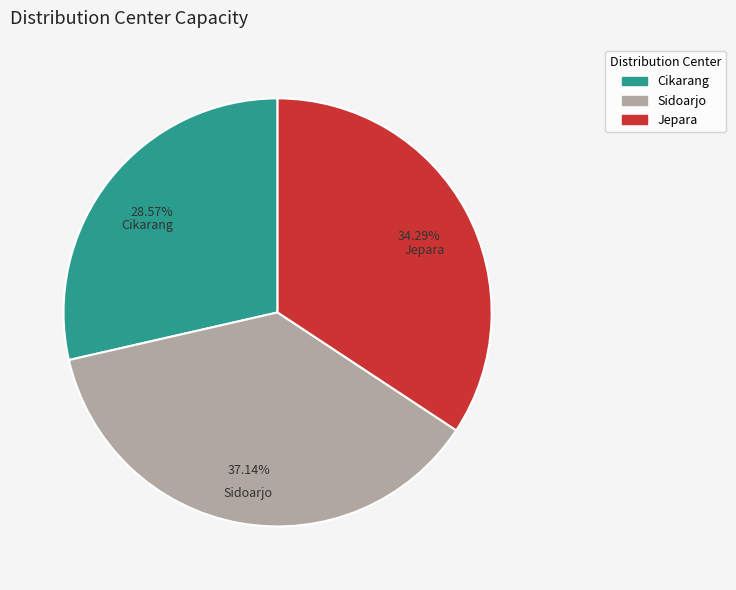

What is the smallest slice in the pie chart?

Cikarang